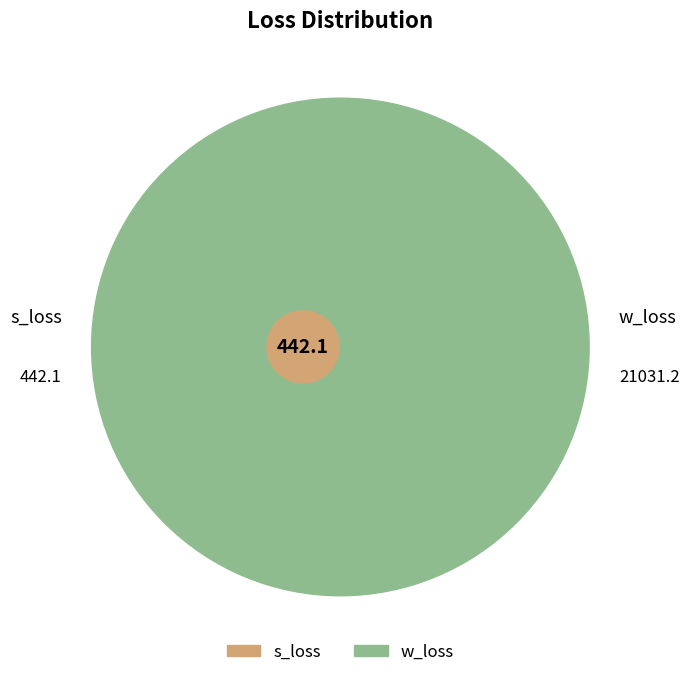

To the nearest percent, what portion does s_loss represent?

2%